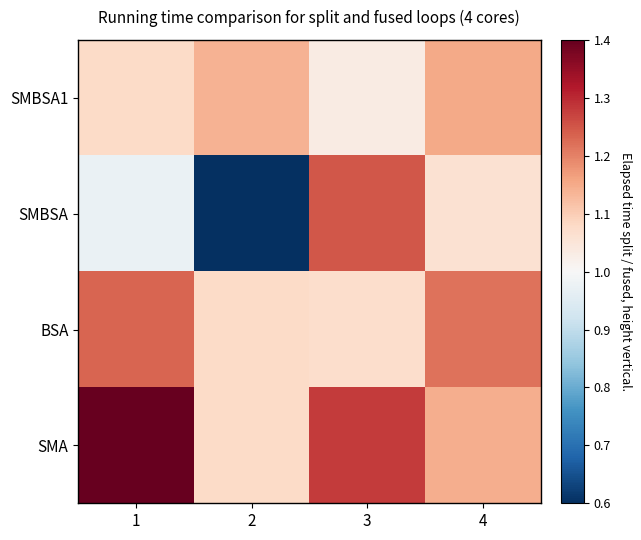

Reading left to right, transcribe all the data shown in this chart.

SMBSA1: 1=1.1	2=1.1	3=1.0	4=1.2
SMBSA: 1=1.0	2=0.6	3=1.2	4=1.1
BSA: 1=1.2	2=1.1	3=1.1	4=1.2
SMA: 1=1.4	2=1.1	3=1.3	4=1.1